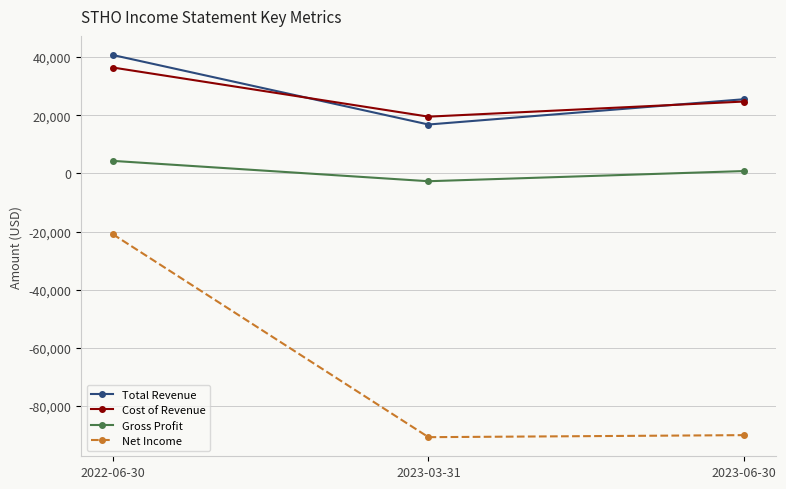

What is the label of the 3rd point from the left?

2023-06-30